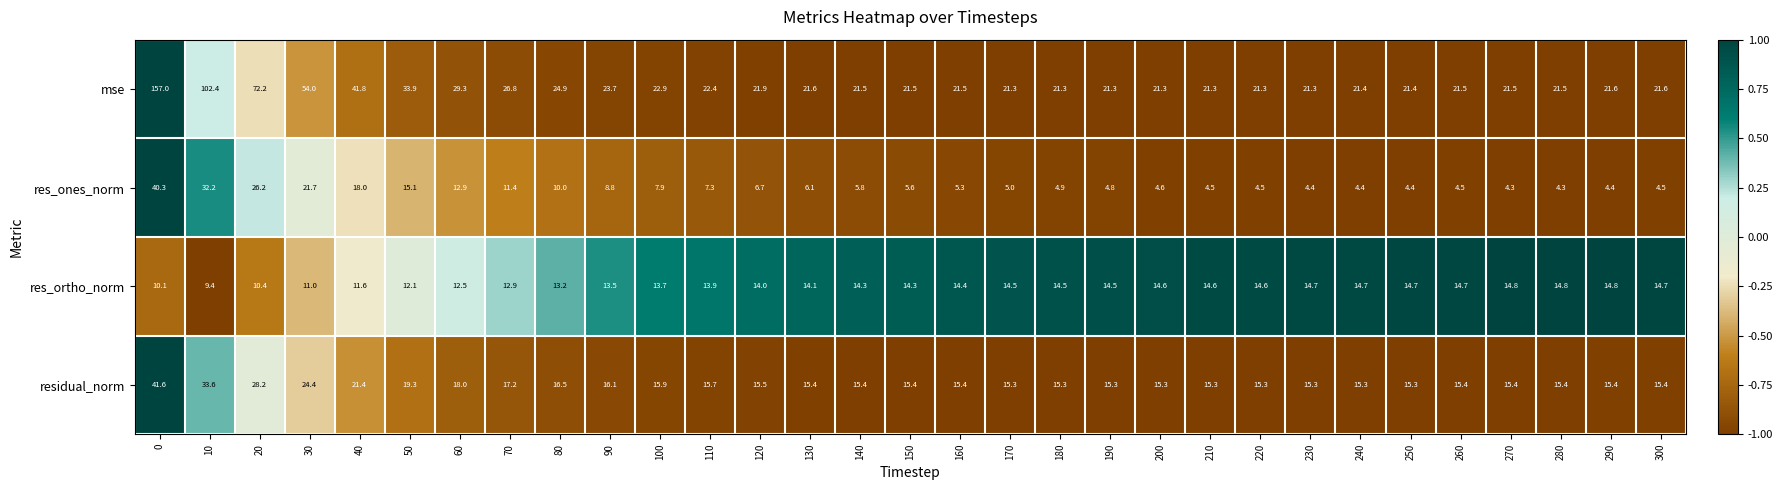

Which series has the largest range (max minus min)?

mse